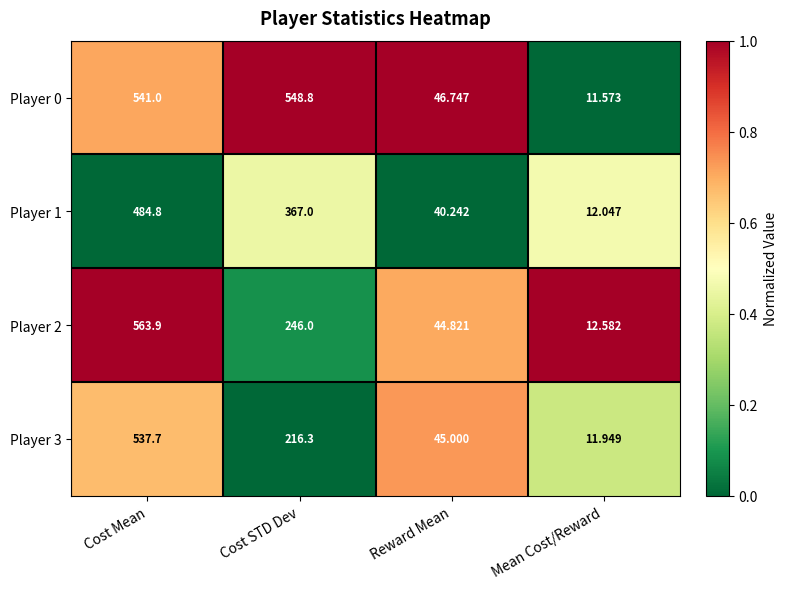

Which category has the highest value across all series?

Cost Mean